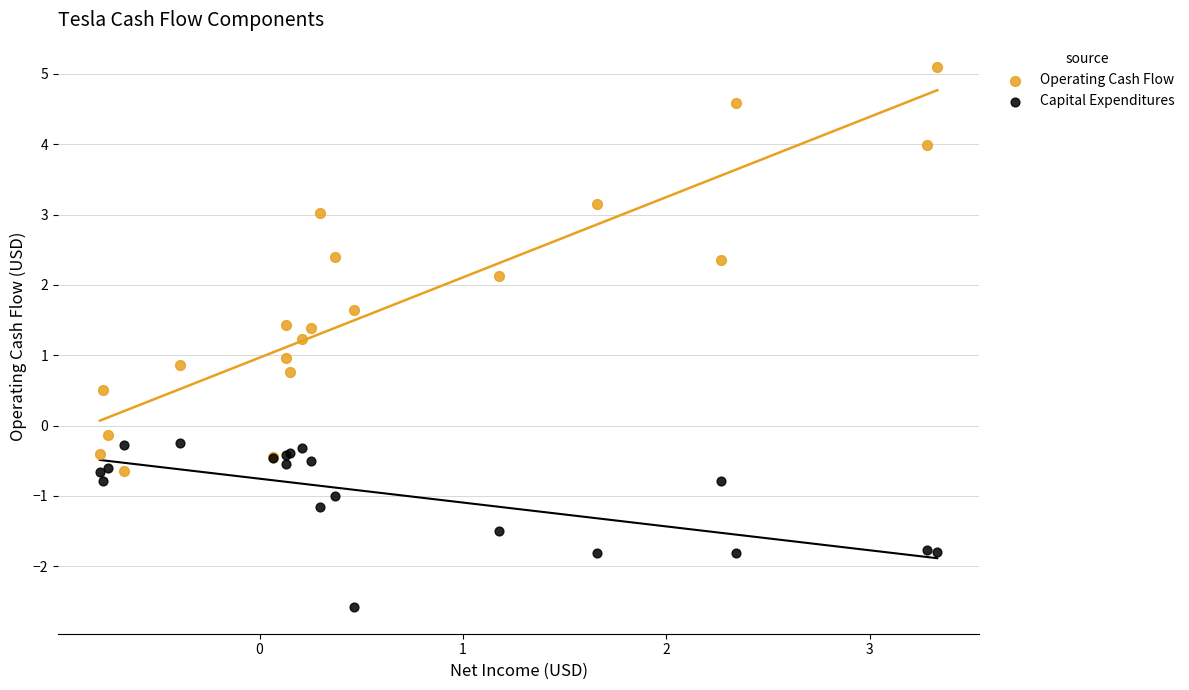

Which series contains the lowest Y value?

Capital Expenditures